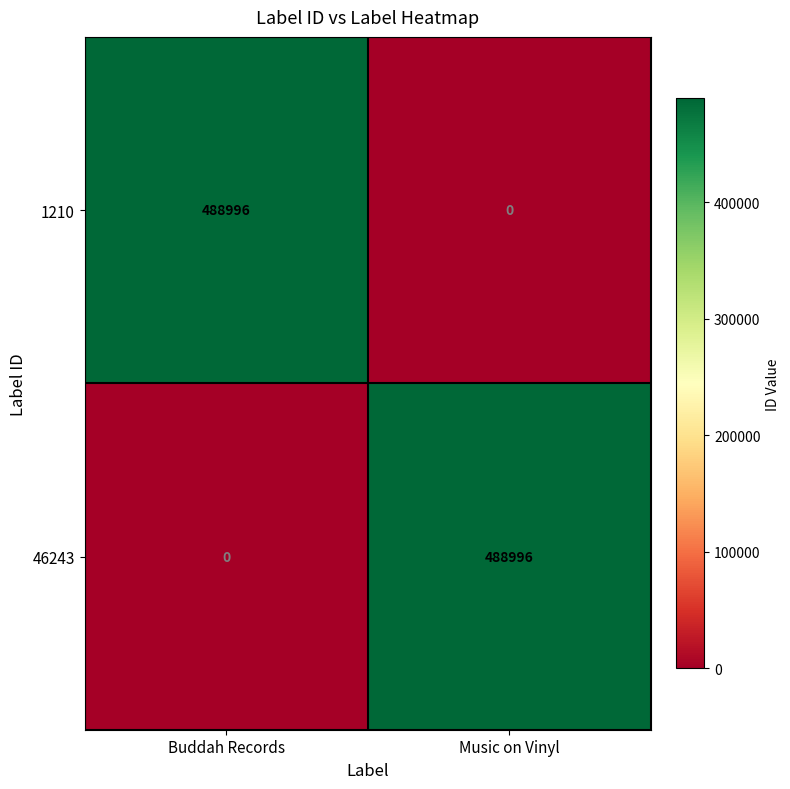

What is the total value across all series at Music on Vinyl?

488996